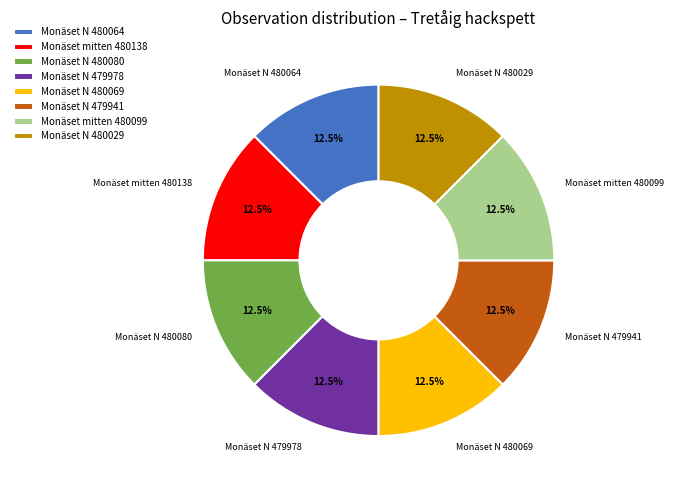

Approximately how many times larger is the value at Monäset N 479978 compared to Monäset N 479941?

1.0